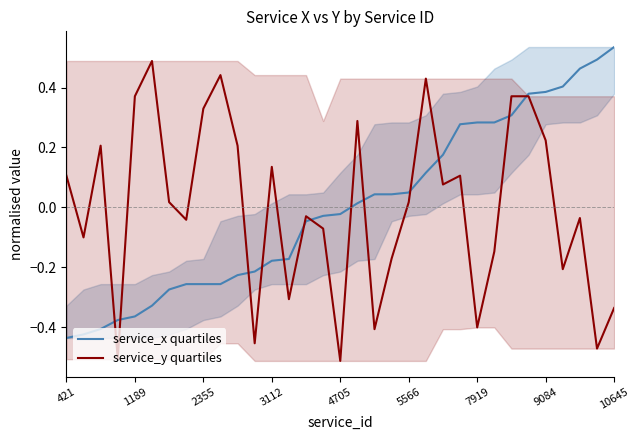

True or false: service_x quartiles and service_y quartiles cross at least once.

True